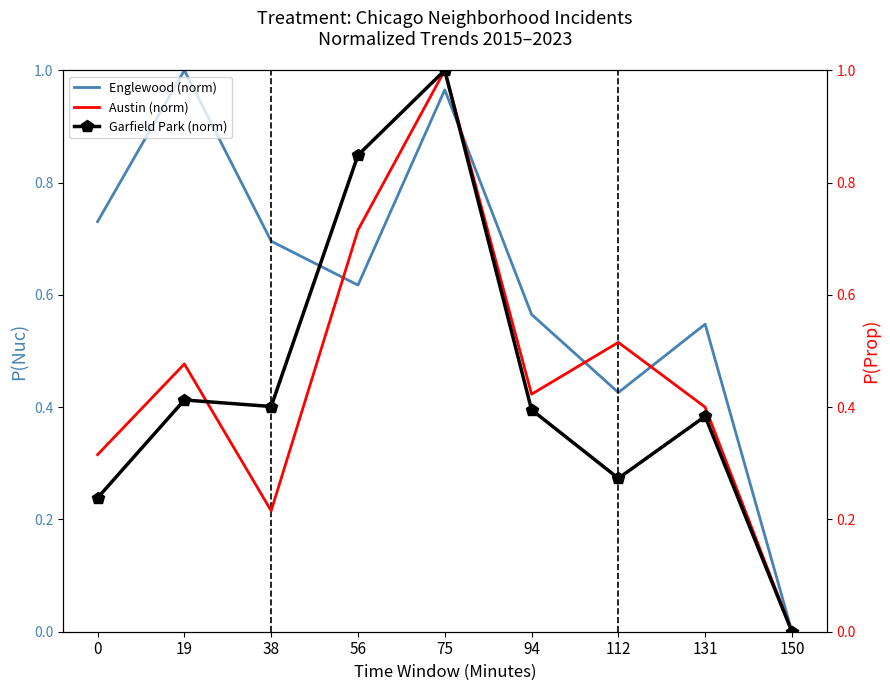

List the labels in order of Englewood (norm) value, largest first.

19, 75, 0, 38, 56, 94, 131, 112, 150